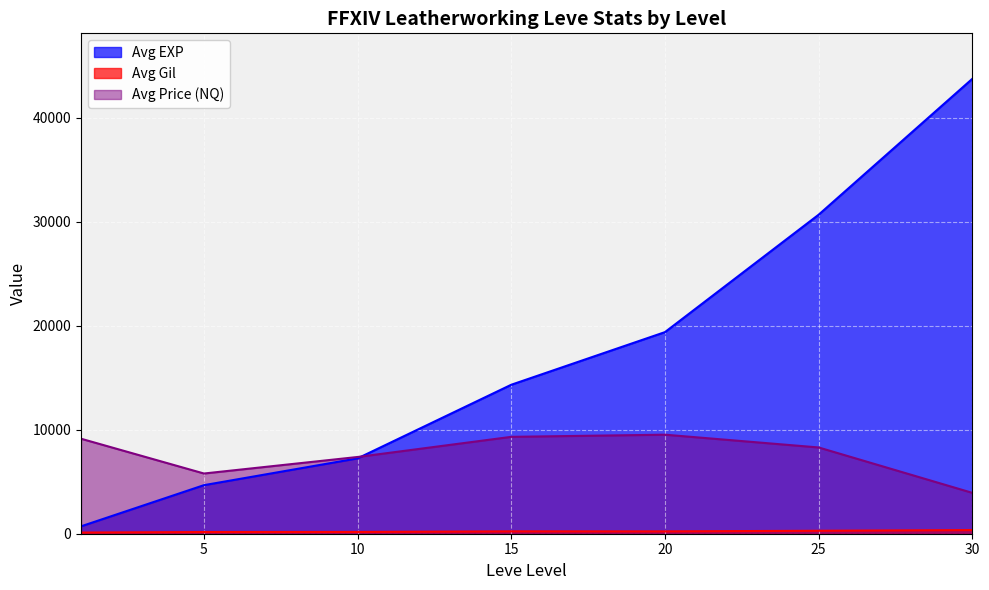

At which category is the sum across all series the highest?

30